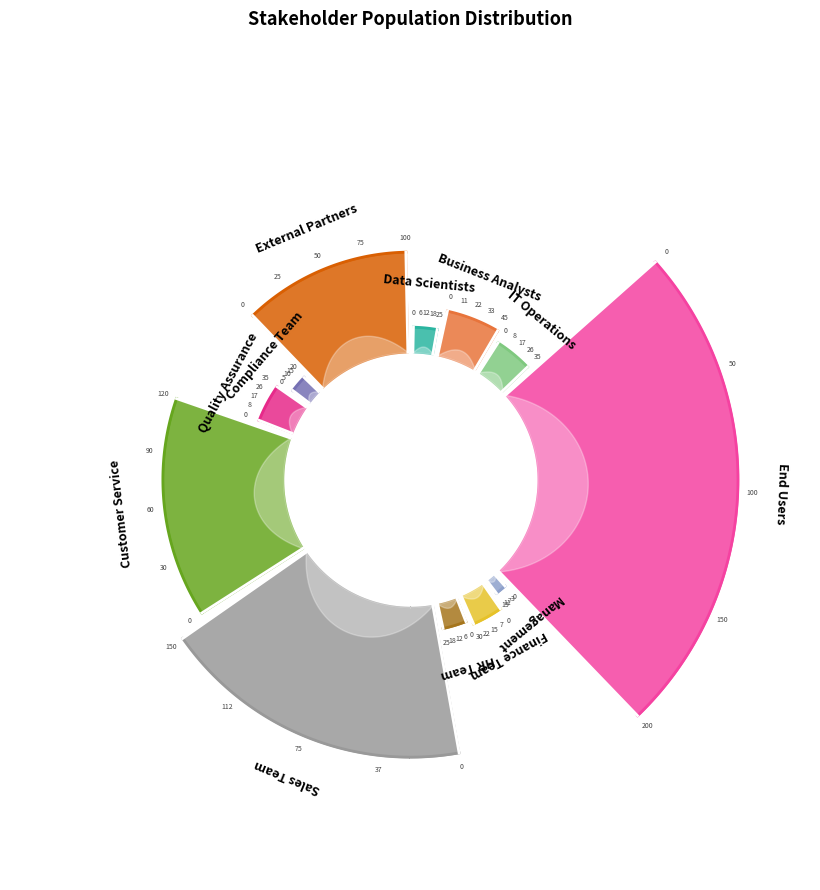

To the nearest percent, what is the difference between the largest and smallest slice percentages?

23%